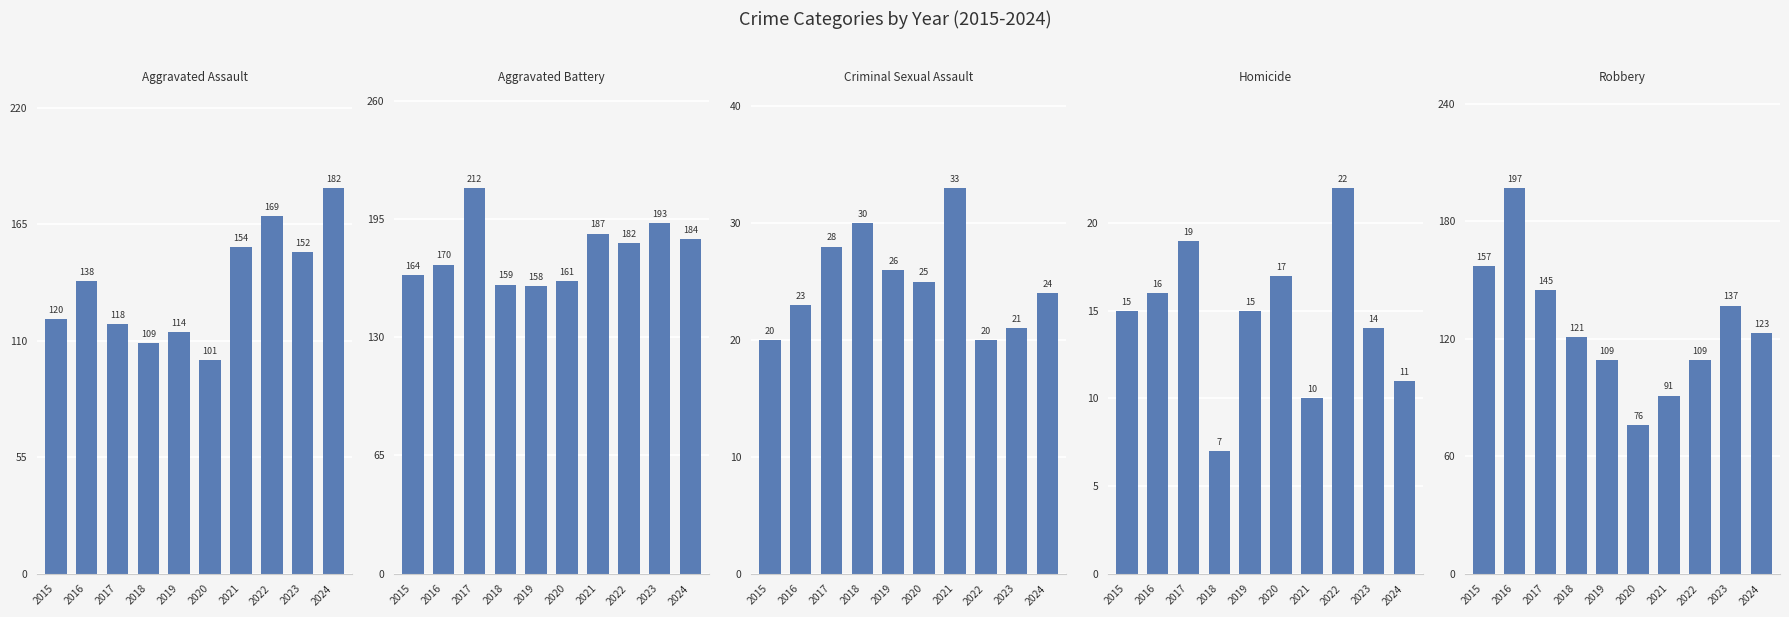

How many values in the Aggravated Assault series are below 138?

5